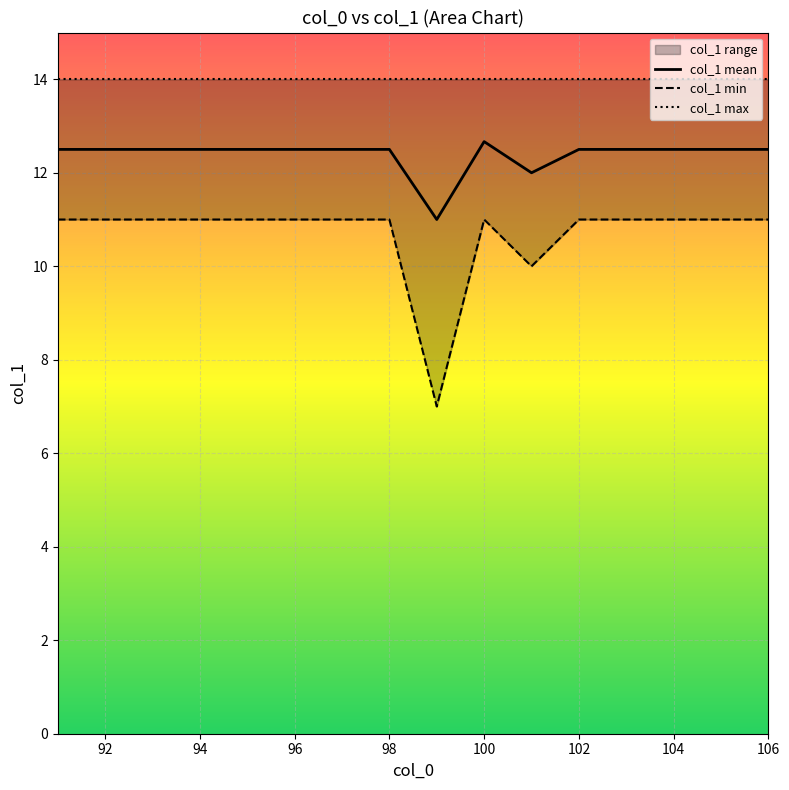

Is it true that col_1 mean equals 21.6 at 104?

False